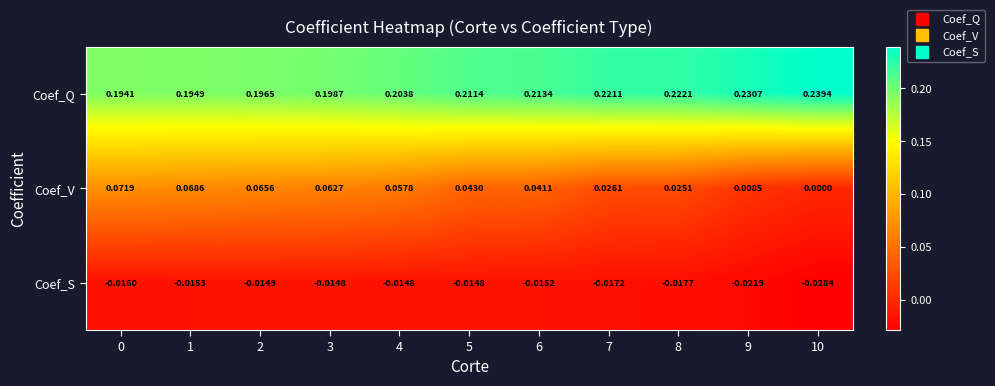

Rank the series at 1 from highest to lowest value.

Coef_Q, Coef_V, Coef_S